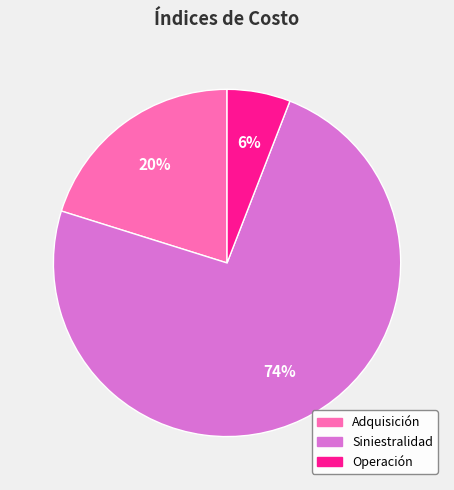

To the nearest percent, what is the average slice percentage?

33%